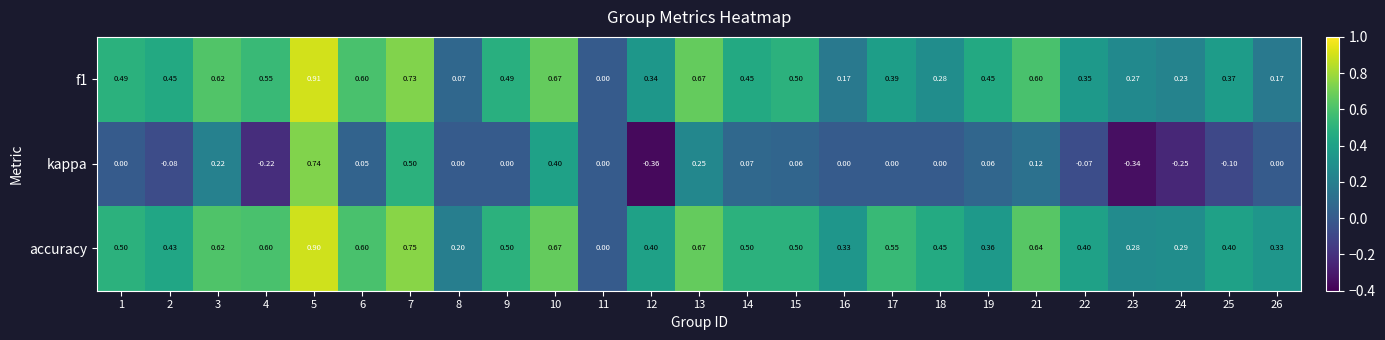

Which series has the largest total across all categories?

accuracy